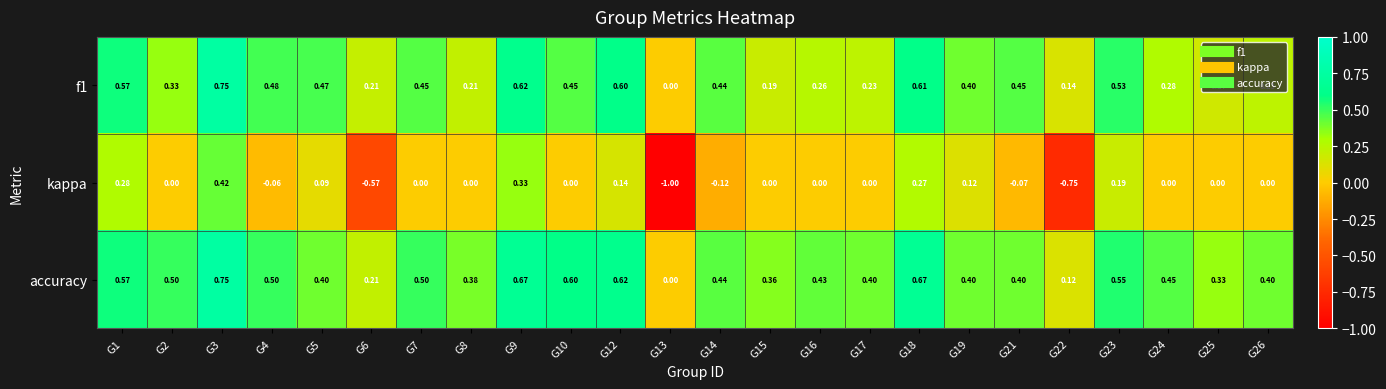

Which series has the largest range (max minus min)?

kappa